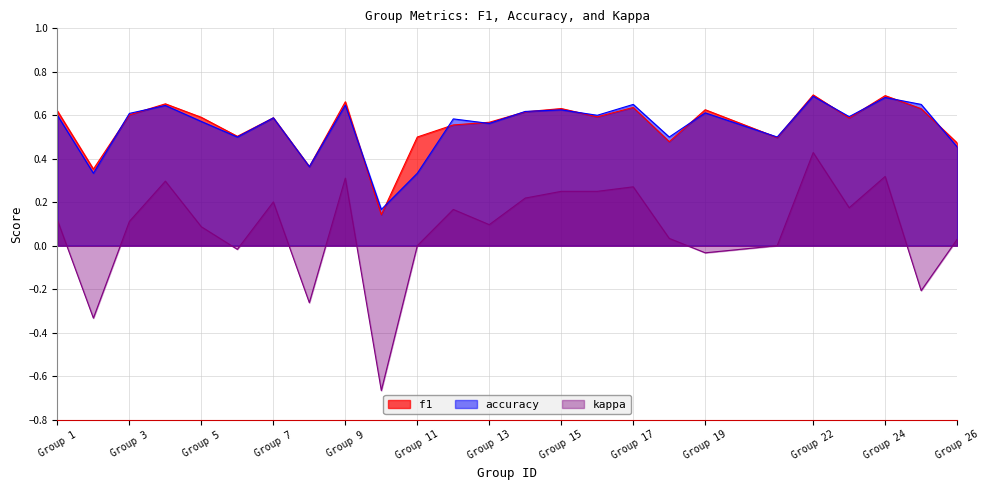

Reading right to left, what are all the values shown in this chart?

f1: 0.5	0.6	0.7	0.6	0.7	0.5	0.6	0.5	0.6	0.6	0.6	0.6	0.6	0.6	0.5	0.1	0.7	0.4	0.6	0.5	0.6	0.7	0.6	0.4	0.6
accuracy: 0.5	0.7	0.7	0.6	0.7	0.5	0.6	0.5	0.7	0.6	0.6	0.6	0.6	0.6	0.3	0.2	0.6	0.4	0.6	0.5	0.6	0.6	0.6	0.3	0.6
kappa: 0.0	-0.2	0.3	0.2	0.4	0.0	-0.0	0.0	0.3	0.2	0.2	0.2	0.1	0.2	0.0	-0.7	0.3	-0.3	0.2	-0.0	0.1	0.3	0.1	-0.3	0.1